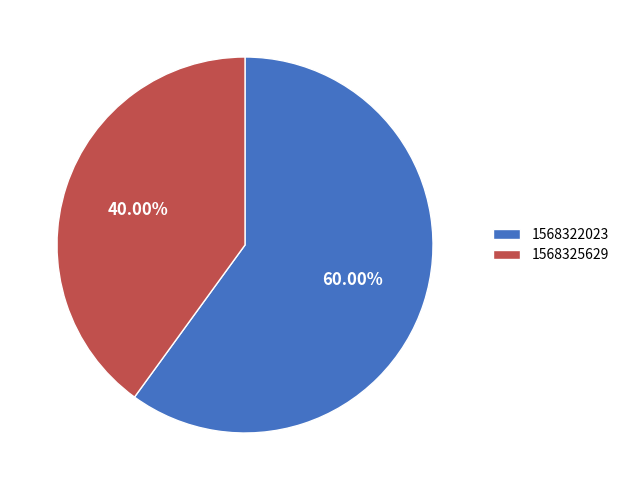

To the nearest percent, what is the difference between the 1568325629 and 1568322023 slice percentages?

20%